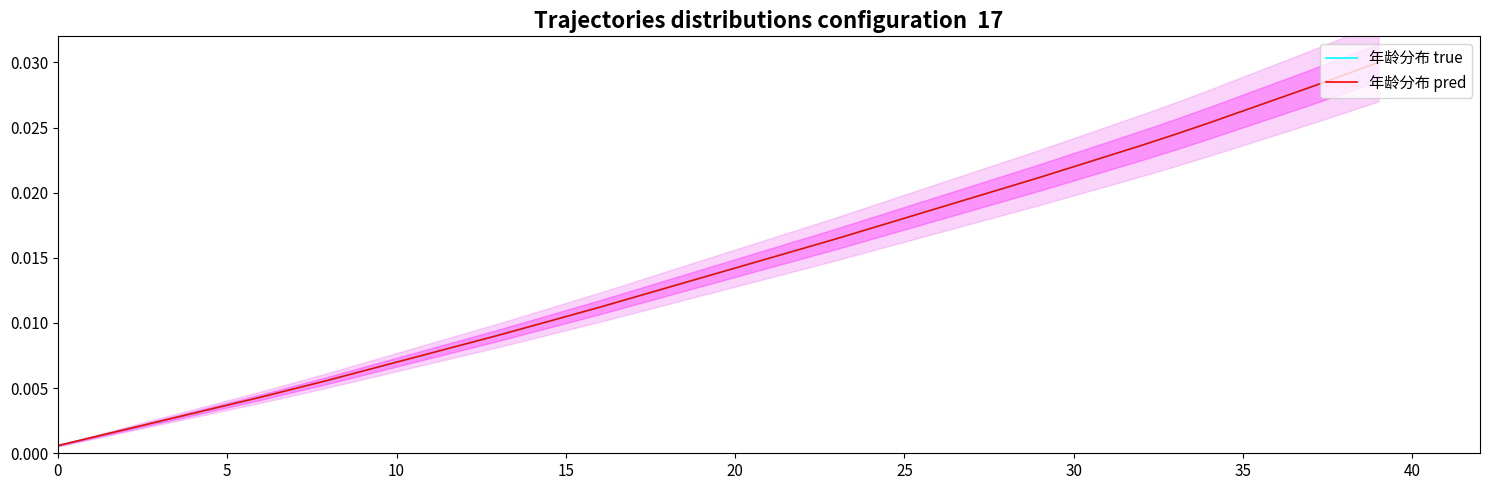

True or false: 年龄分布 true and 年龄分布 pred intersect in this chart.

False